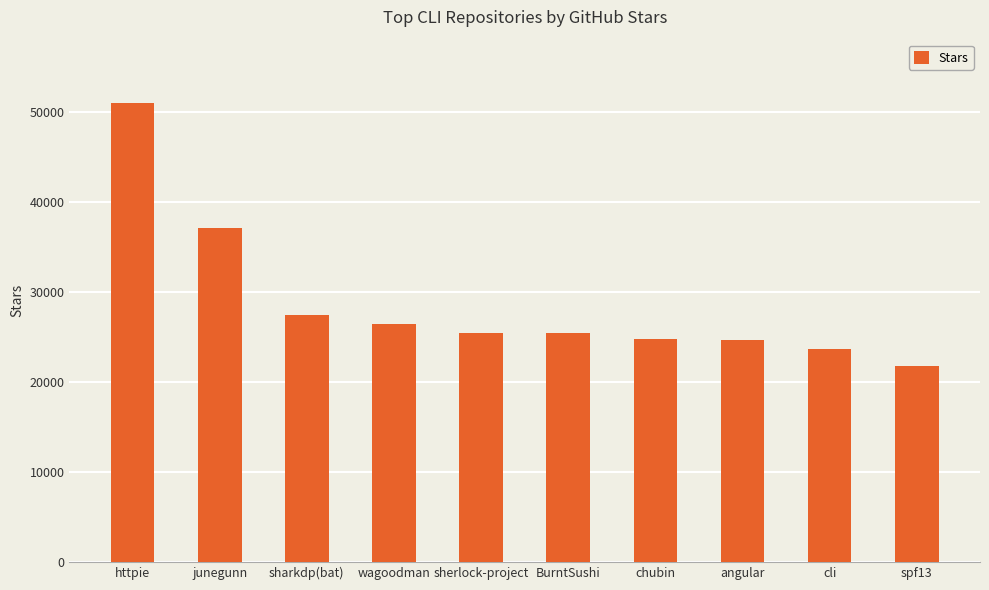

What is the value of the 8th bar from the left?

24600